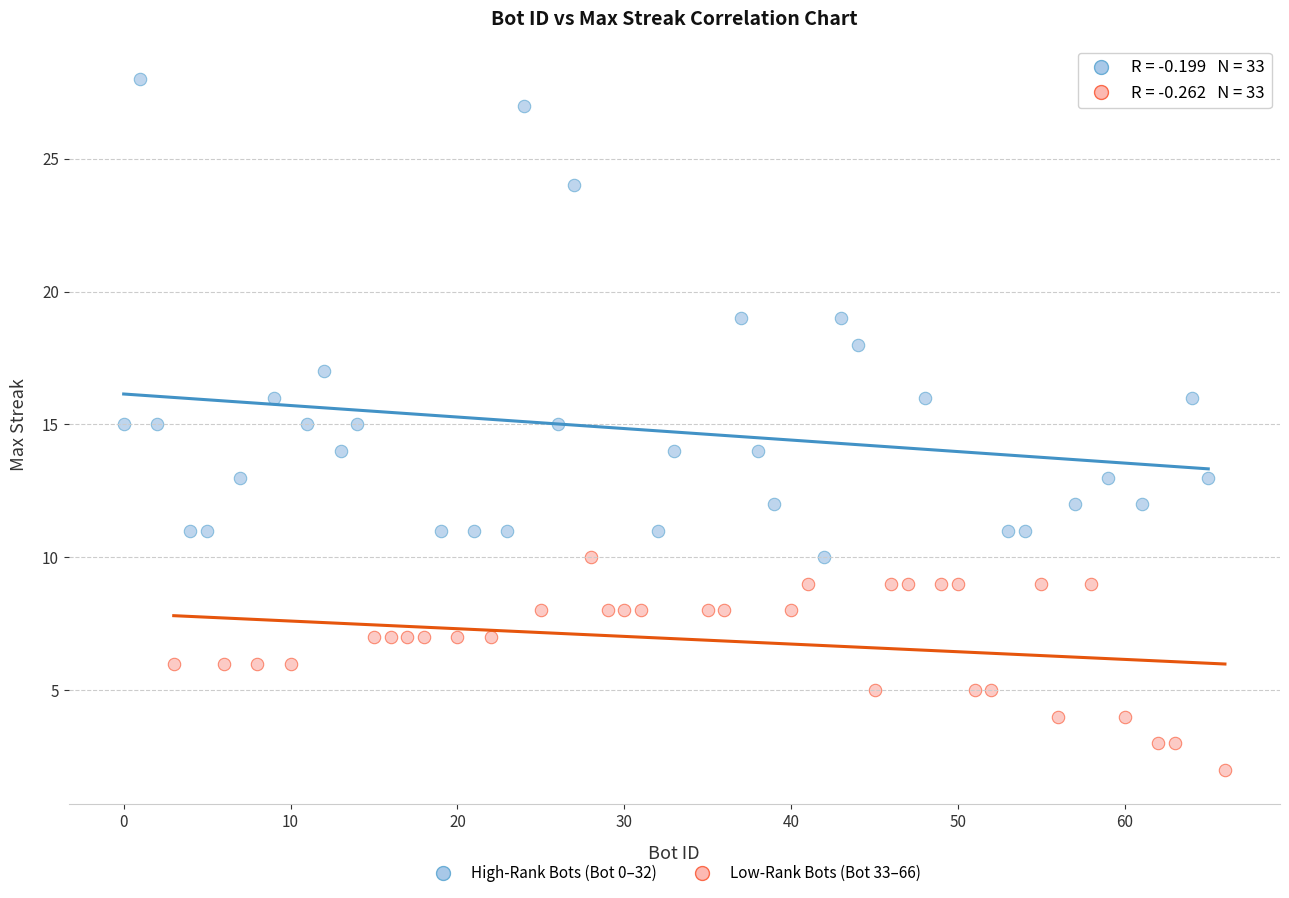

Which series reaches the maximum Y coordinate?

High-Rank Bots (Bot 0–32)